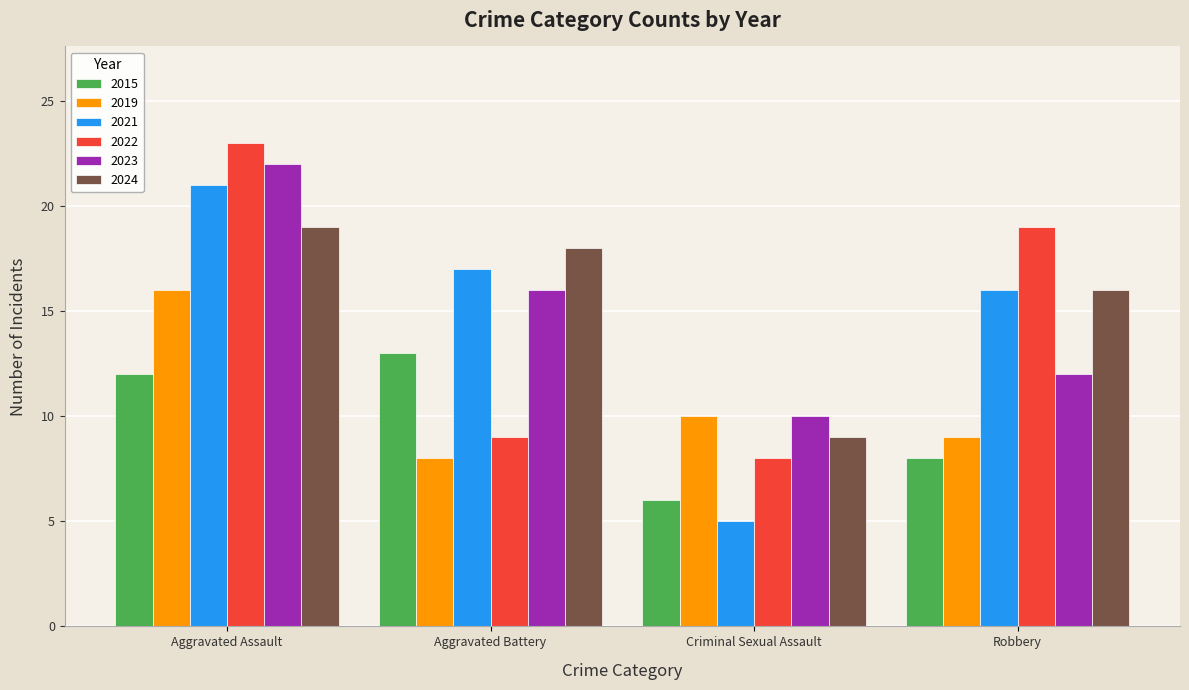

Count the number of data series in this chart.

6